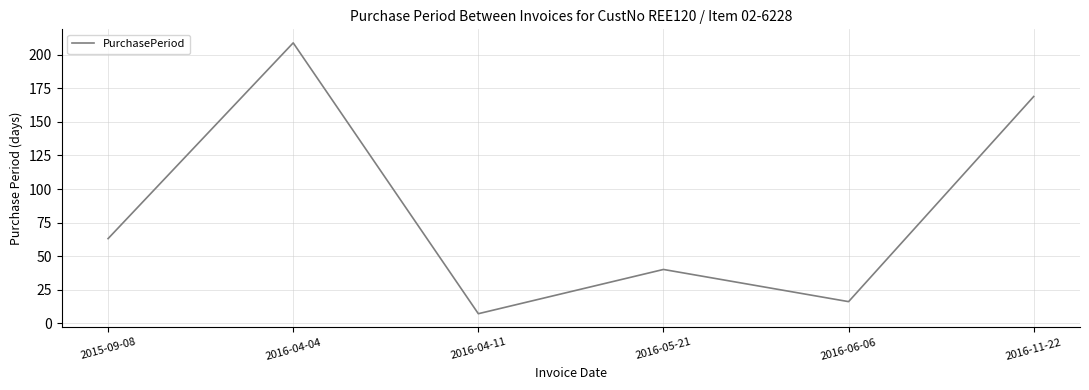

What is the difference between the second highest and minimum values?

162